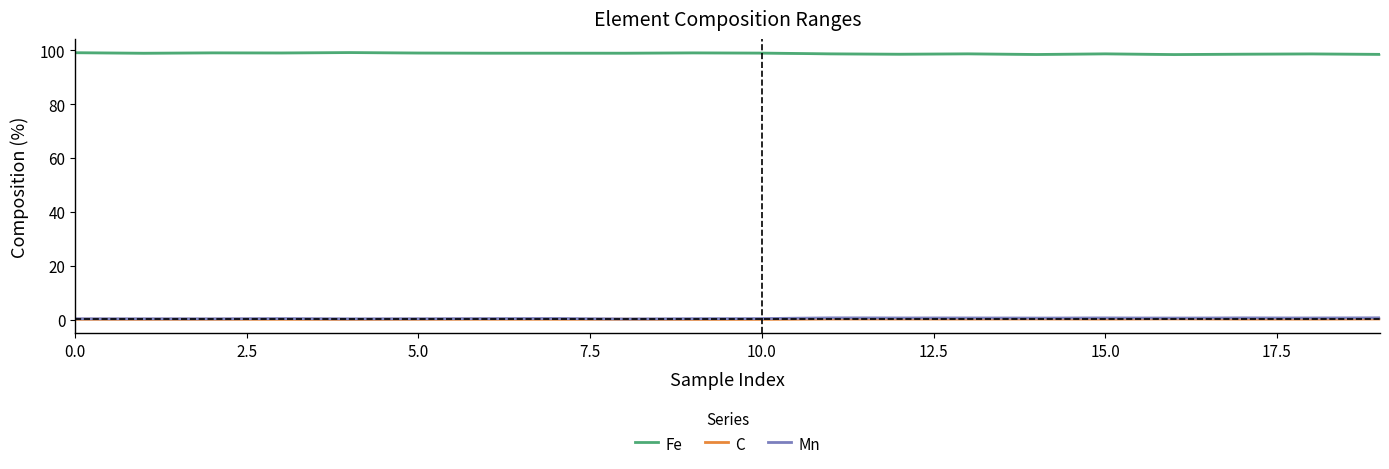

What value does the Fe series have at 15.0?

98.6